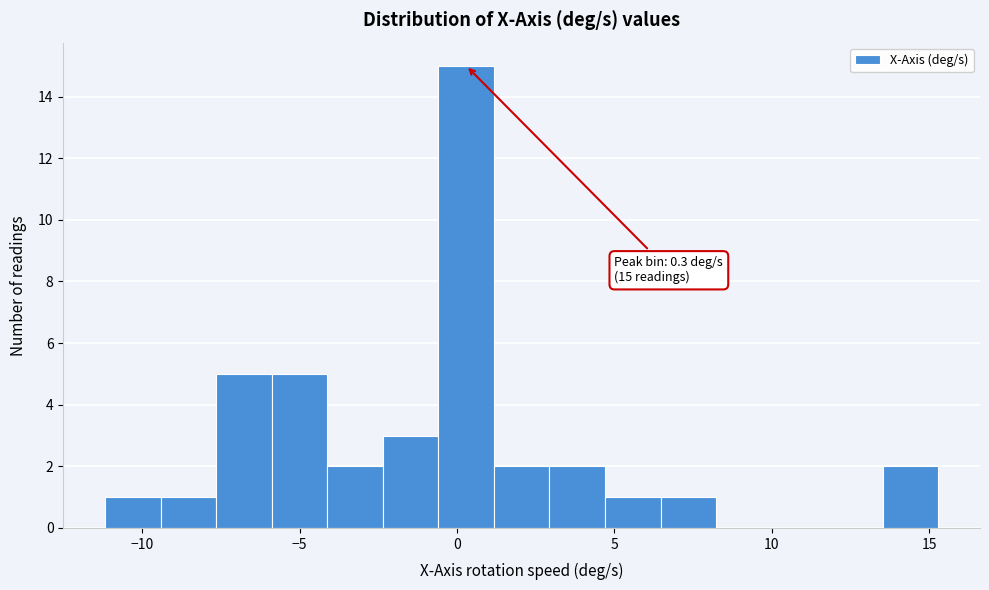

Read against the x-axis, roughly where is the centre of the tallest bar?

0.5